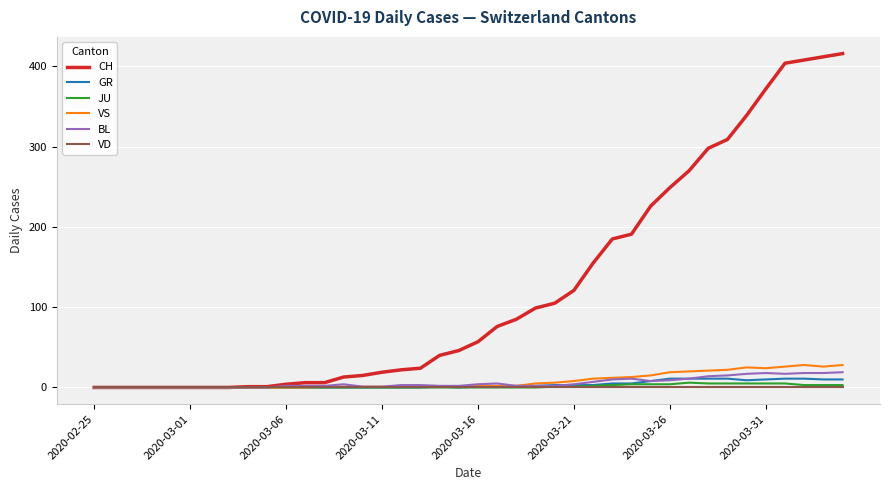

What are all the series names shown in the legend?

CH, GR, JU, VS, BL, VD